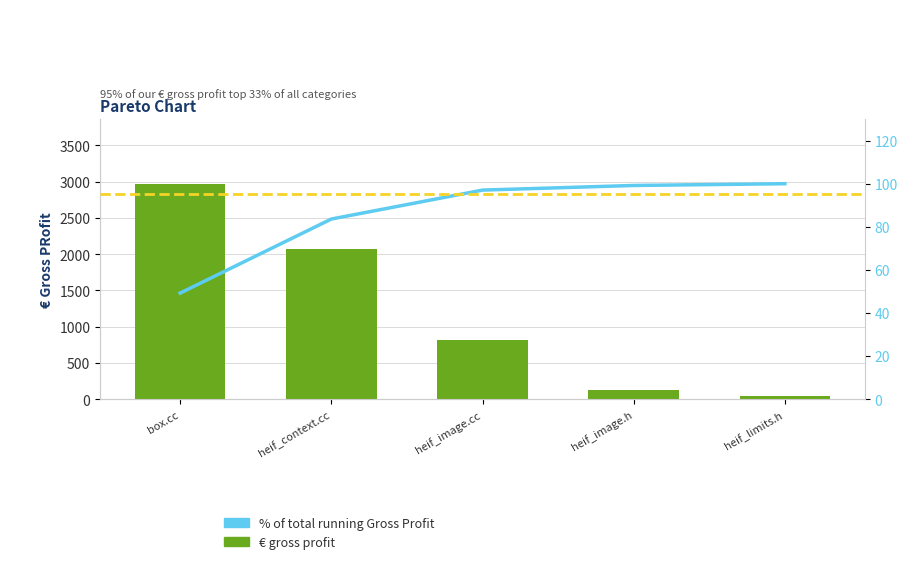

Rank the series at heif_image.cc from lowest to highest value.

% of total running Gross Profit, € gross profit